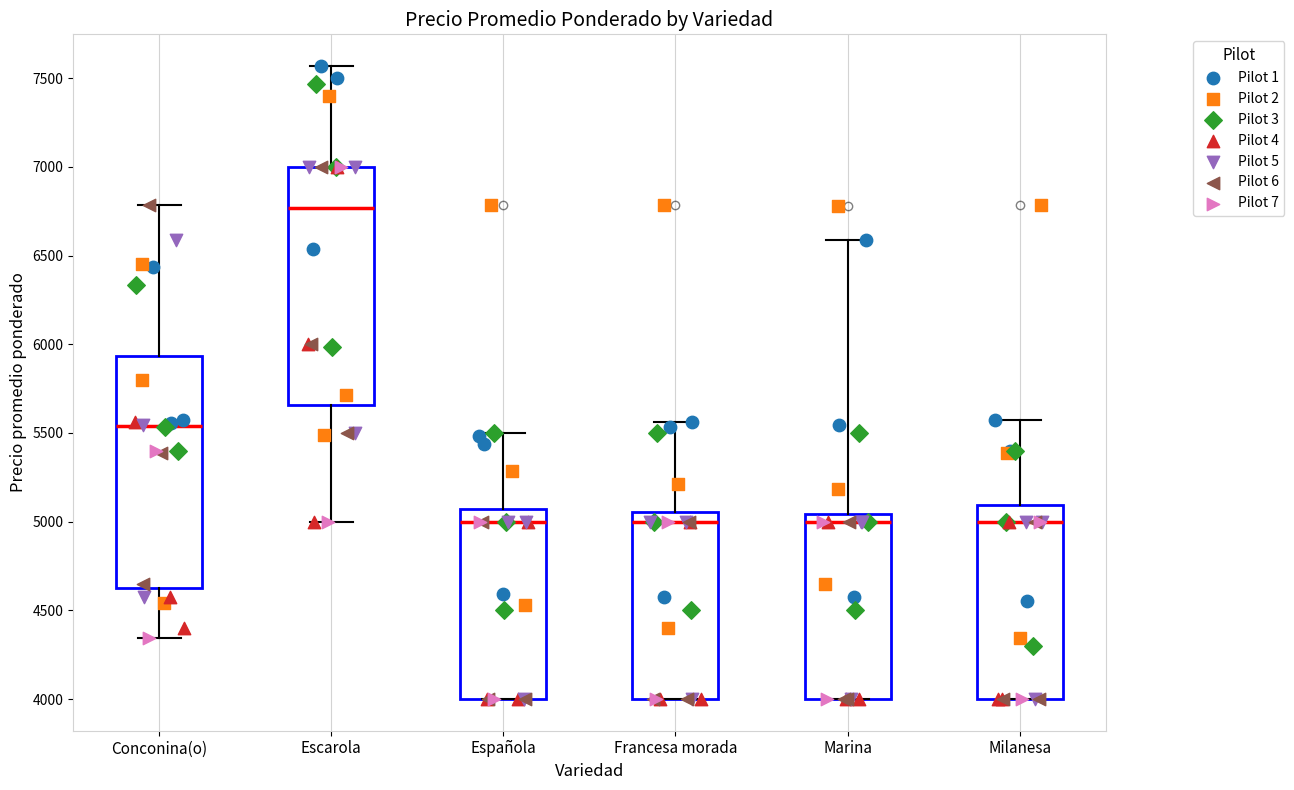

Reading left to right, transcribe this box plot: for each box, give where its median line is, the range the box spans, and where its two whiskers end, as read against the y-axis. The values are not printed on the chart, so give them approximately, as read against the axis.

Conconina(o): median 5550, box 4650 to 5950, whiskers 4350 to 6800
Escarola: median 6750, box 5650 to 7000, whiskers 5000 to 7550
Española: median 5000, box 4000 to 5050, whiskers 4000 to 5500
Francesa morada: median 5000, box 4000 to 5050, whiskers 4000 to 5550
Marina: median 5000, box 4000 to 5050, whiskers 4000 to 6600
Milanesa: median 5000, box 4000 to 5100, whiskers 4000 to 5600